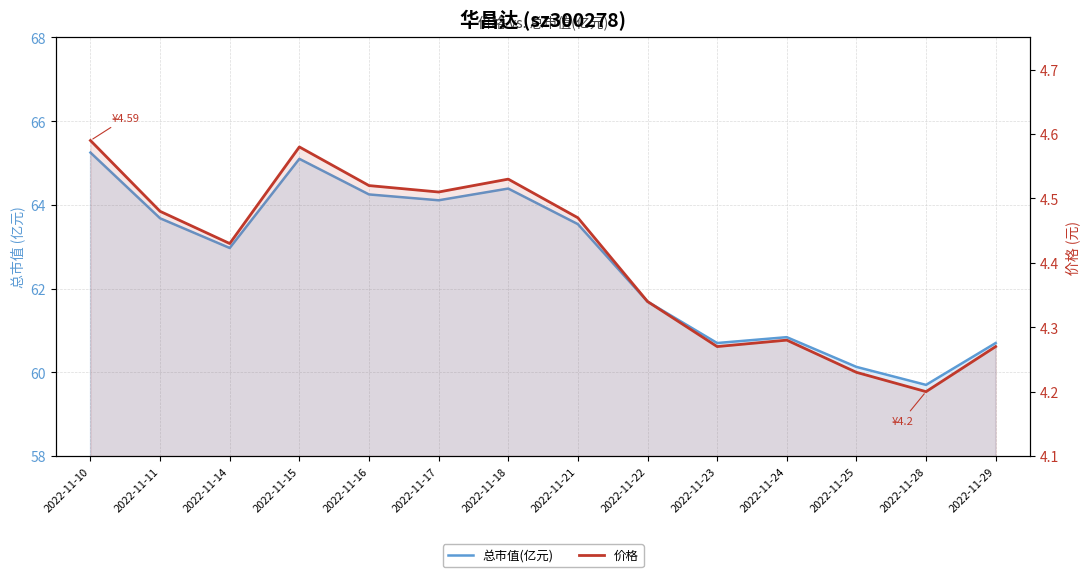

At which category is the sum across all series the highest?

2022-11-10